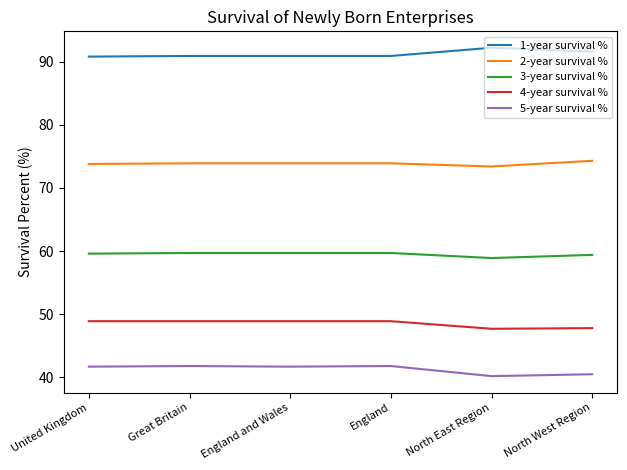

Rank the series by their maximum value, from lowest to highest.

5-year survival %, 4-year survival %, 3-year survival %, 2-year survival %, 1-year survival %